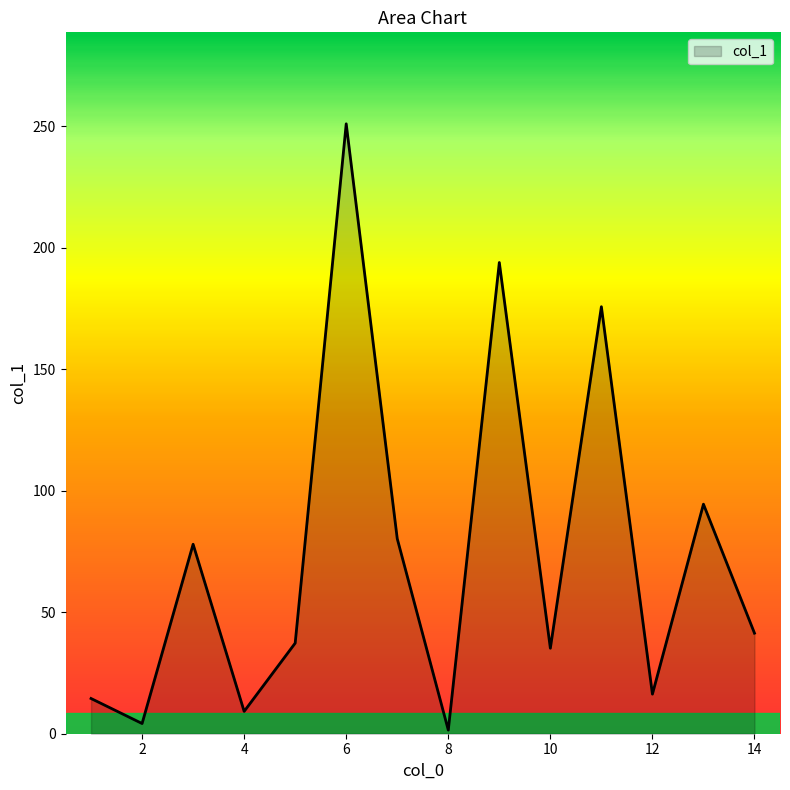

What is the difference between the maximum and minimum values?

249.6